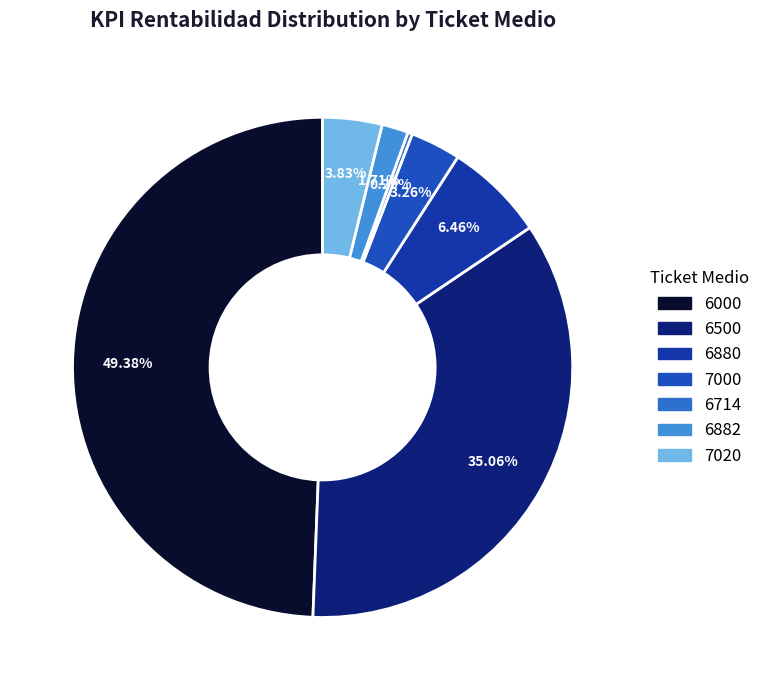

Count the number of slices in the pie.

7